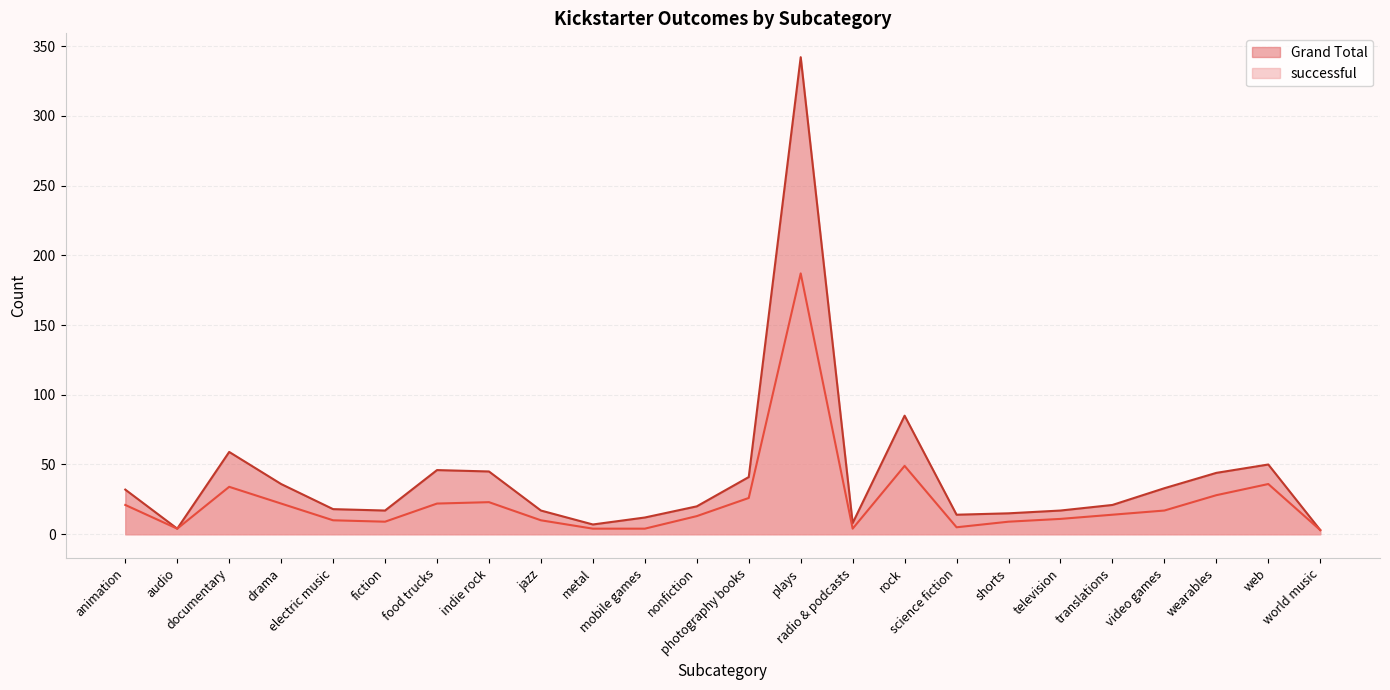

How many distinct data groups are displayed?

2